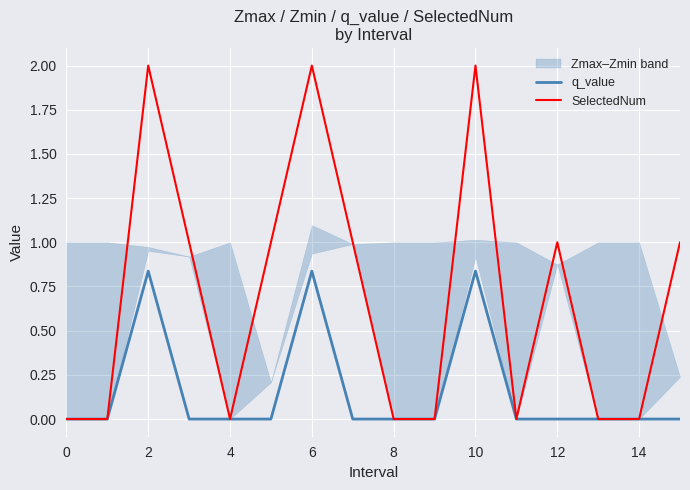

At which category does q_value reach its first local peak?

2